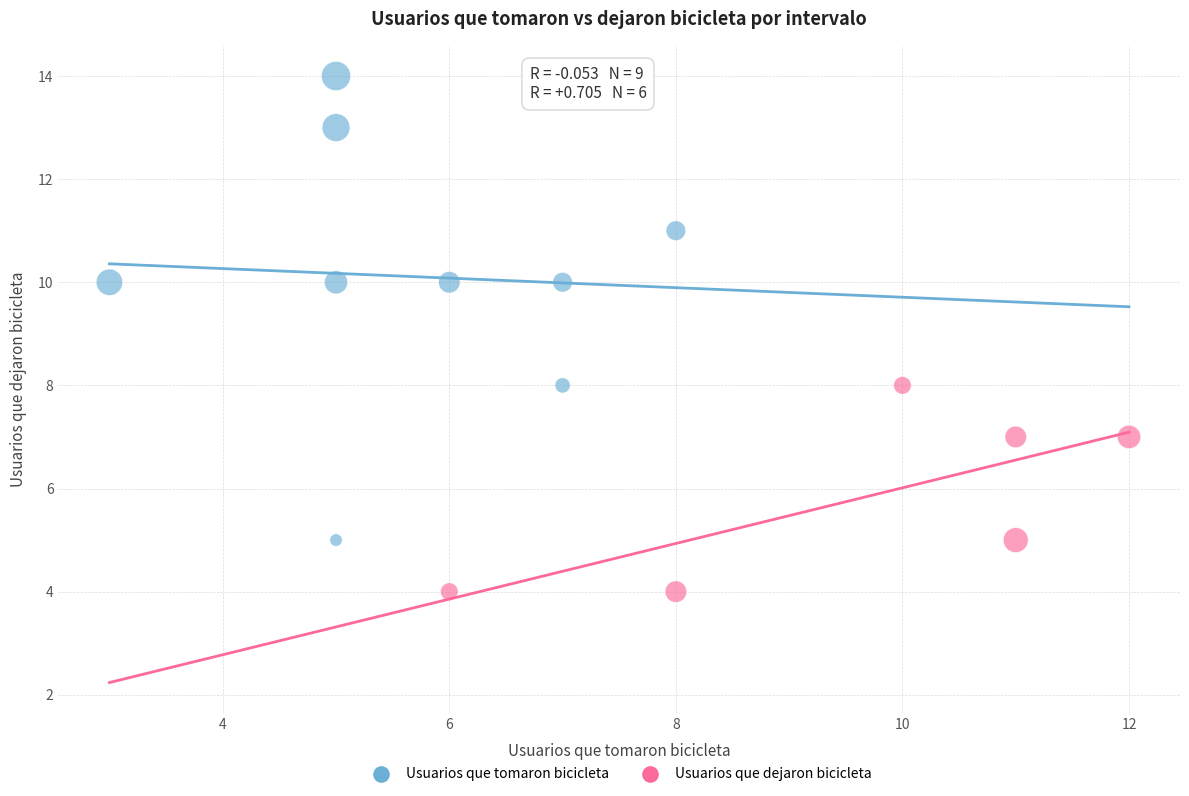

Which series contains the lowest Y value?

Usuarios que dejaron bicicleta